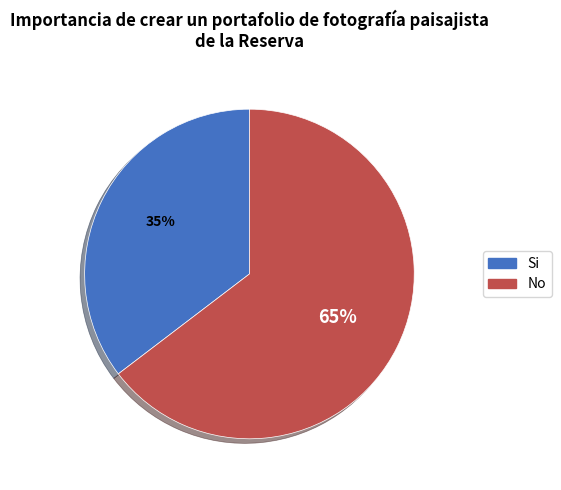

Is there a majority slice in this chart?

Yes